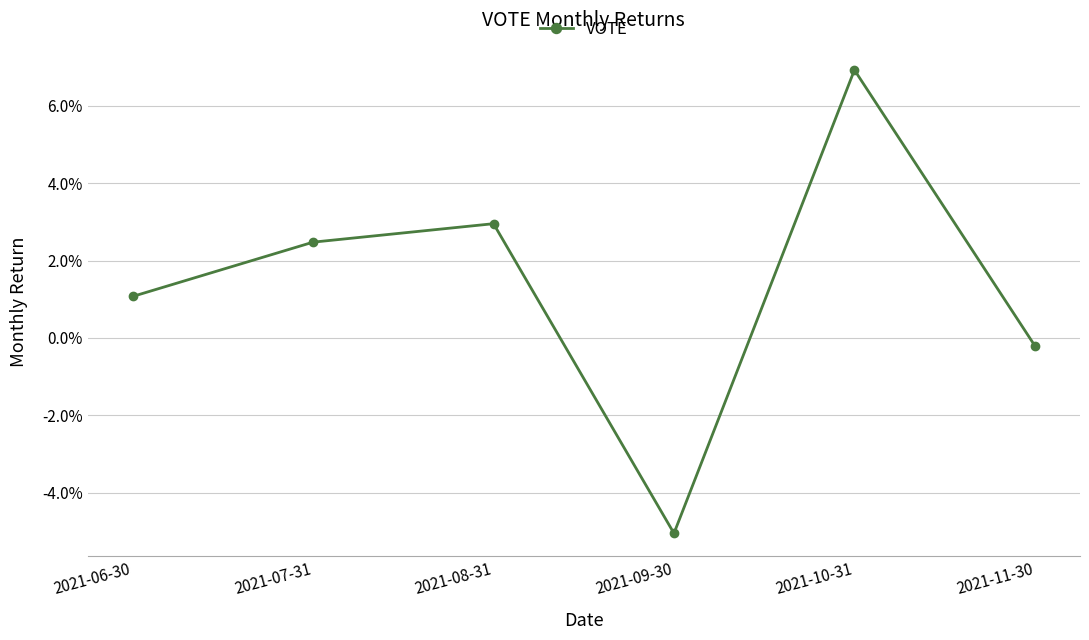

Is this an area chart (filled region under the line)?

No